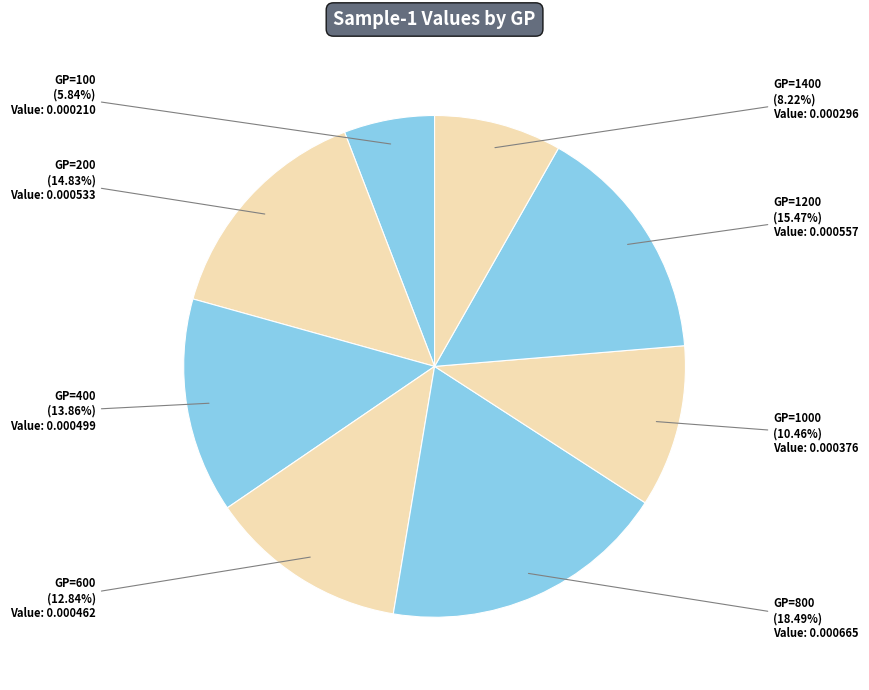

How many slices are in this pie chart?

8